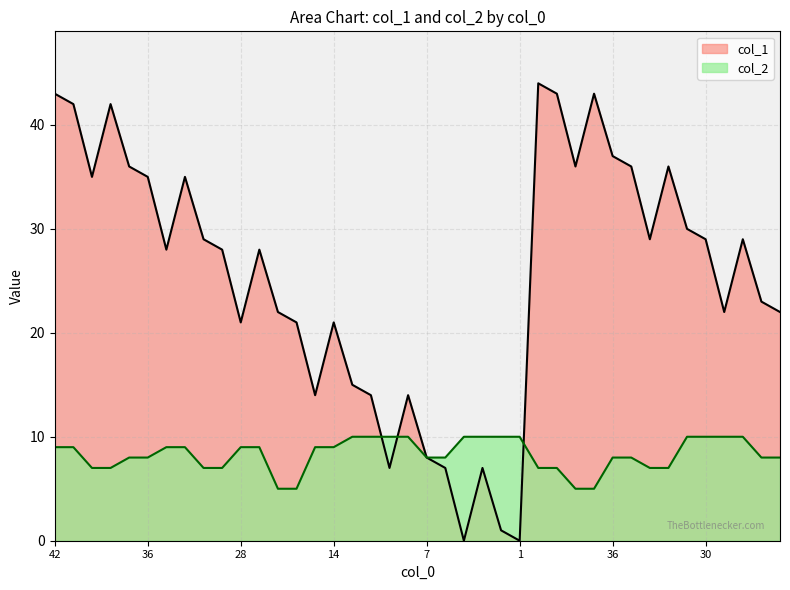

True or false: col_1 has more than 2 interior local peaks.

True